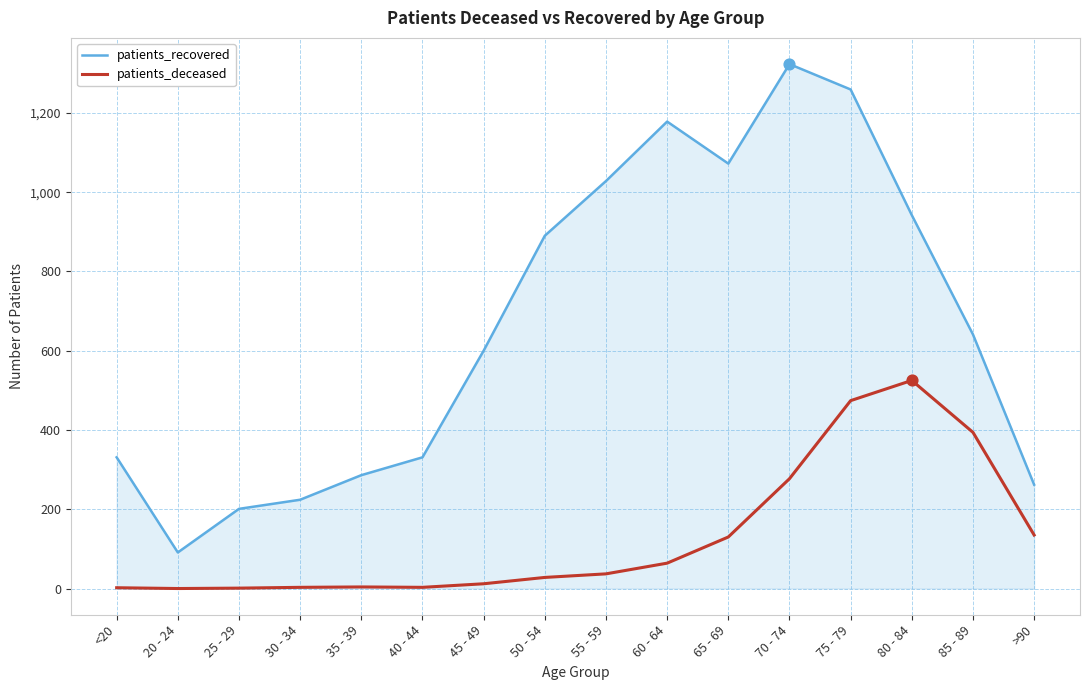

Between 30 - 34 and 70 - 74, which series saw the biggest shift?

patients_recovered